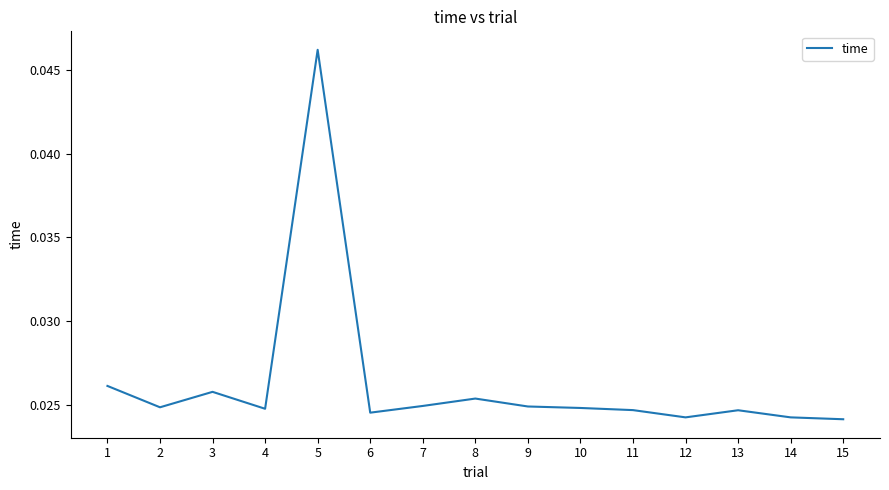

Between 6 and 2, which is larger?

2